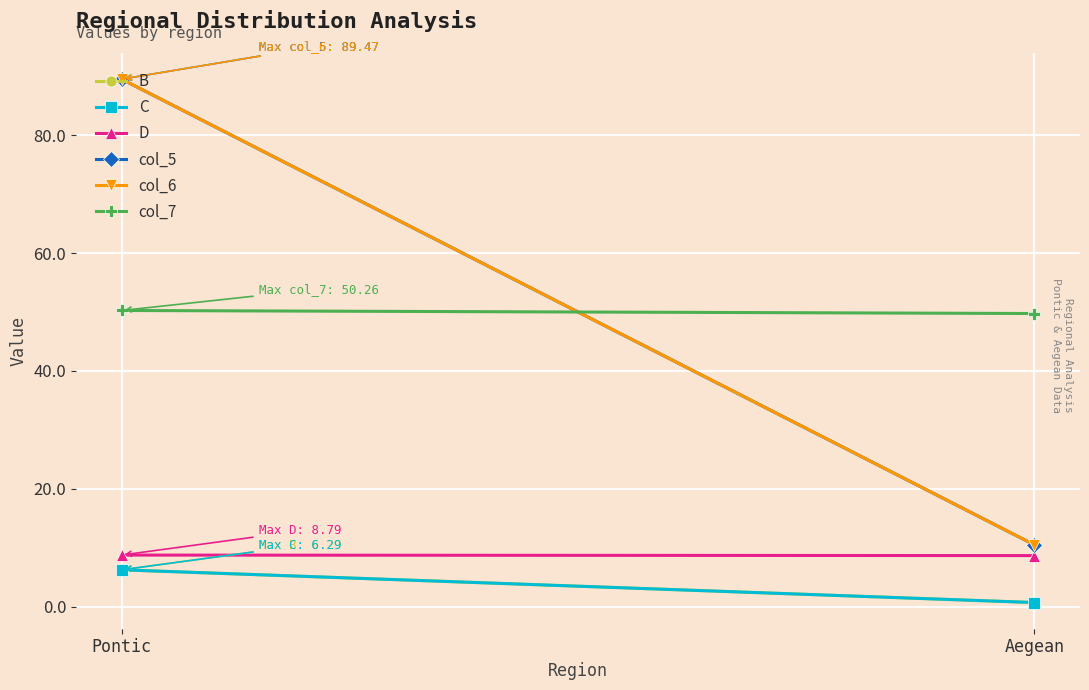

What is the value of the col_5 point at the 2nd from the left?

10.5